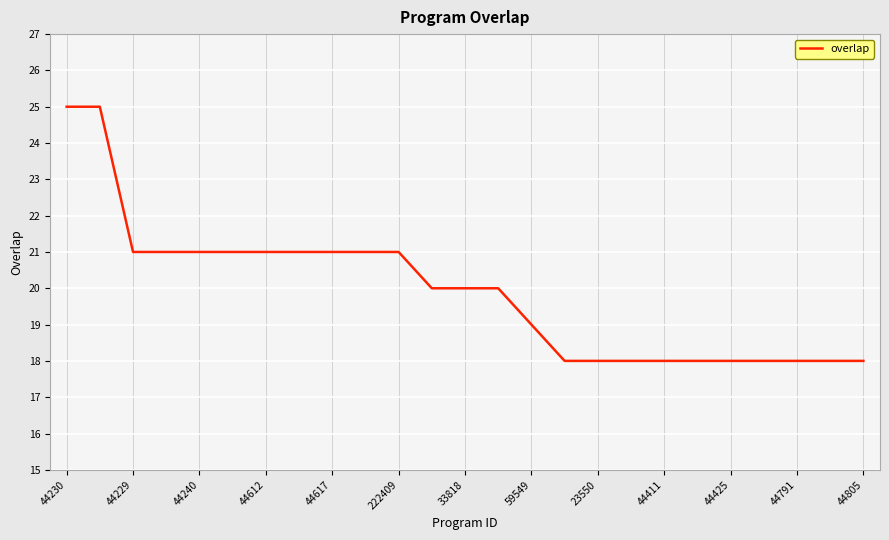

How many lines are shown in the chart?

1